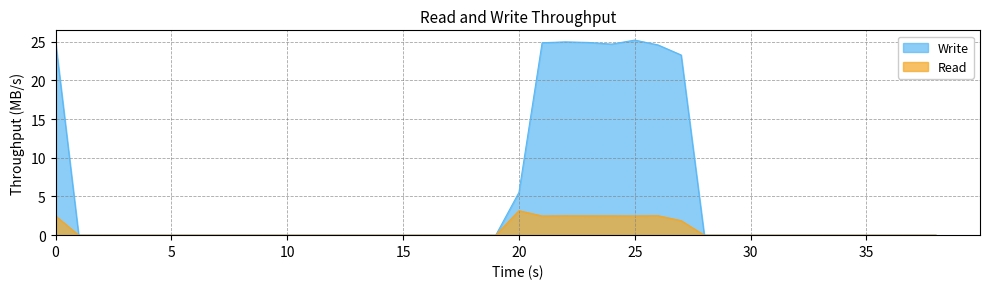

Which series has the largest total across all categories?

Write